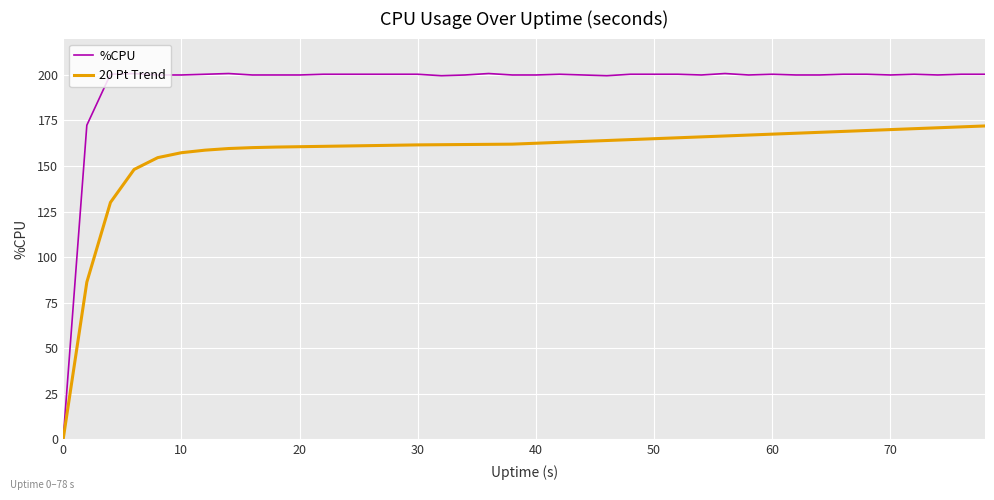

Which series has the largest total across all categories?

%CPU